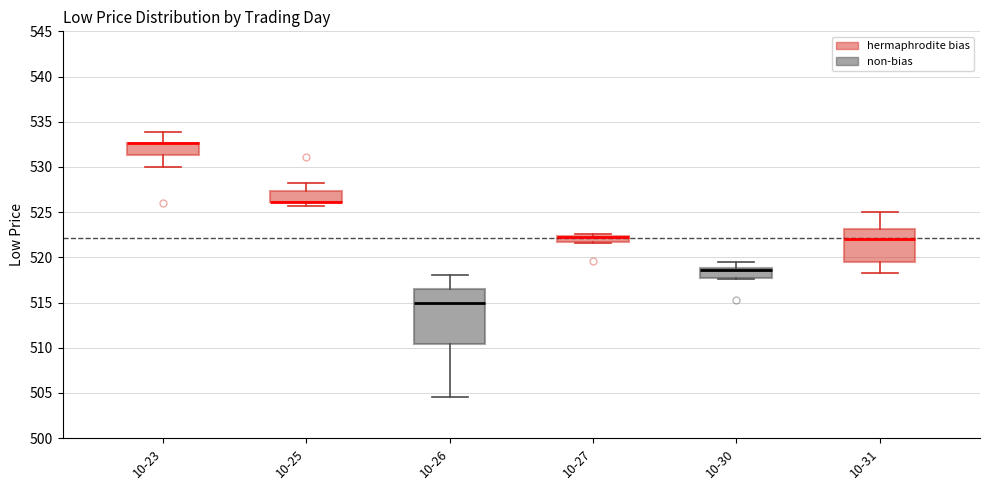

Where does the median line of the box for 10-30 sit on the y-axis? The values are not printed on the chart, so give them approximately, as read against the axis.

518.5